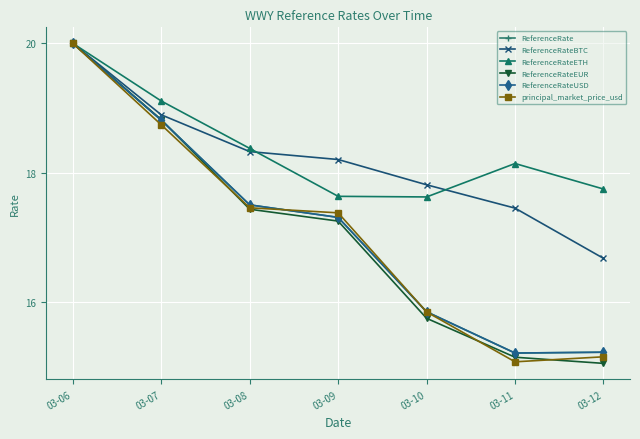

What is the difference between the maximum and second lowest values in the ReferenceRateEUR series?

4.8